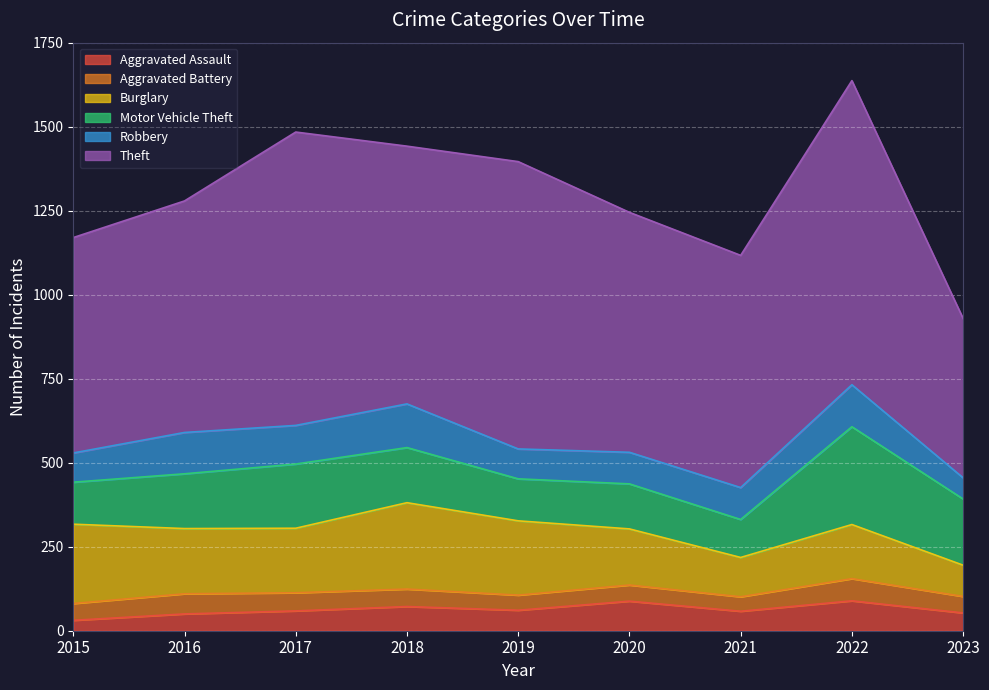

Rank the series by their maximum value, from lowest to highest.

Aggravated Battery, Aggravated Assault, Robbery, Burglary, Motor Vehicle Theft, Theft